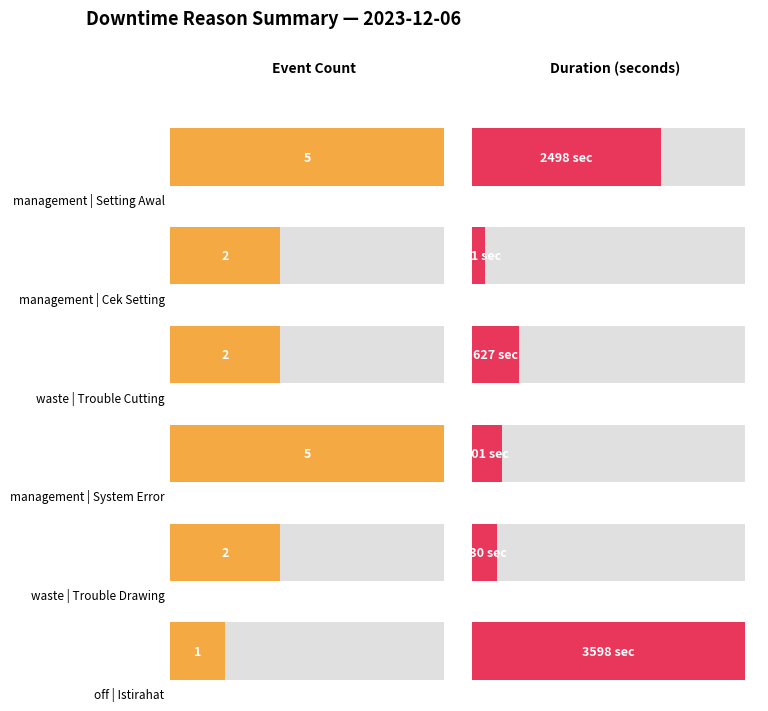

What is the label of the 6th bar from the right?

management | Setting Awal